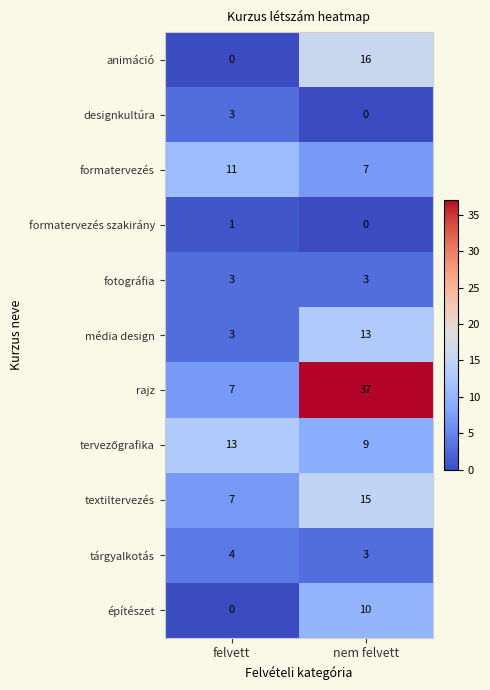

How many data points does each series have?

2